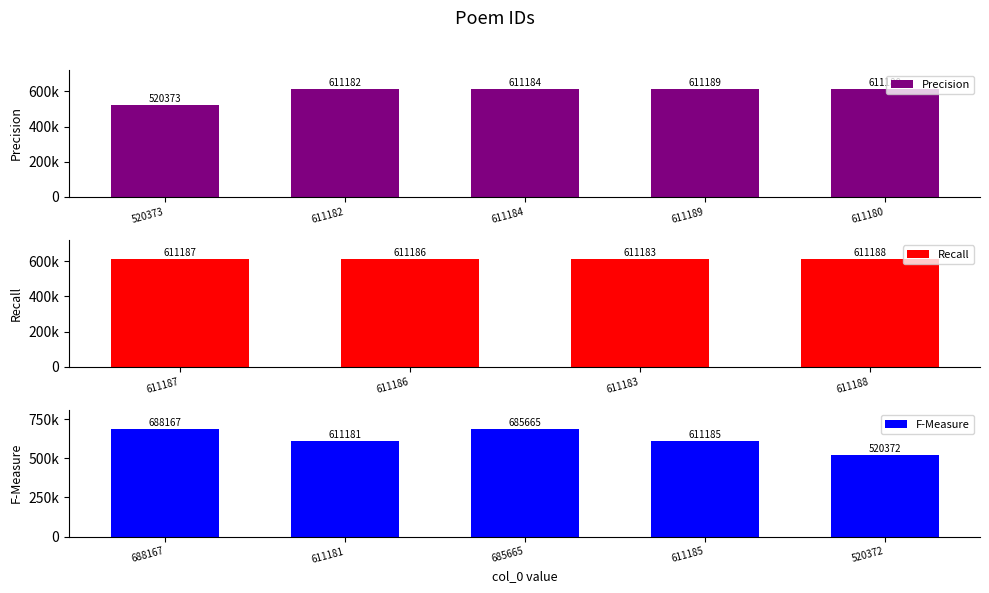

What is the difference between the second highest and second lowest values?

165292